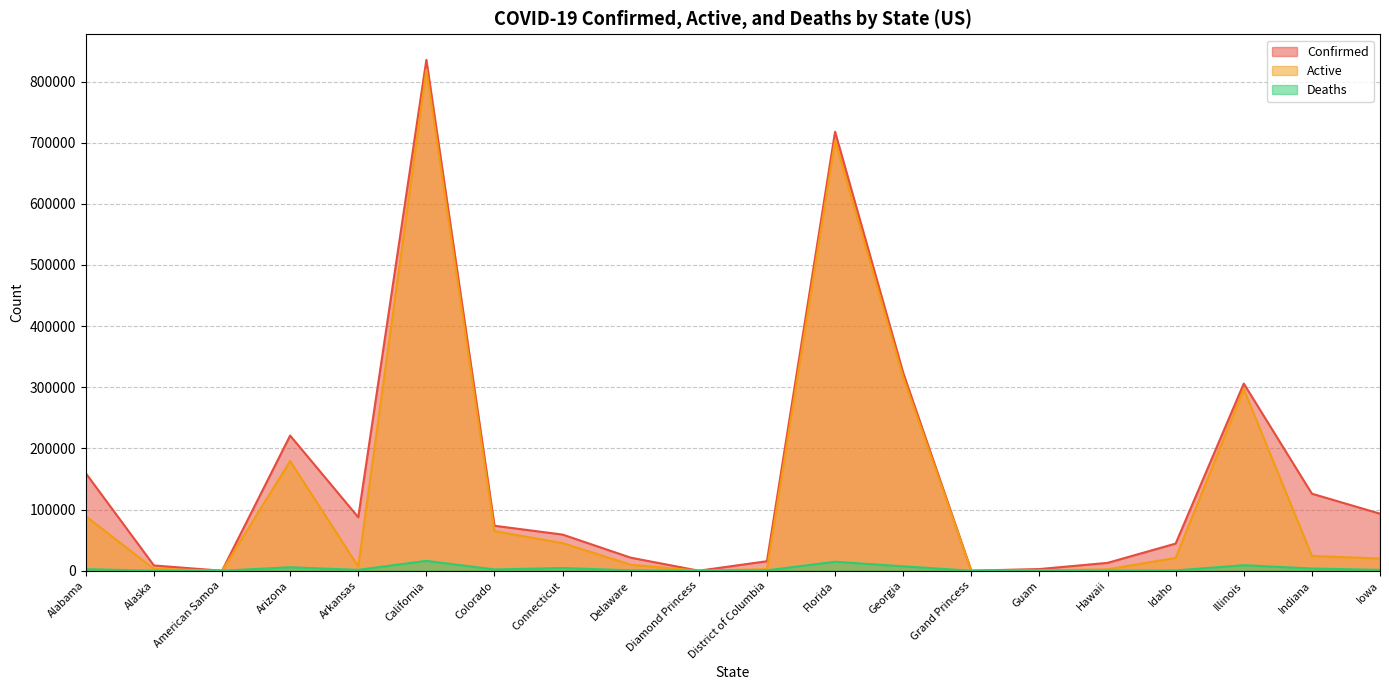

The Deaths series shows 1398 at Iowa. True or false?

True